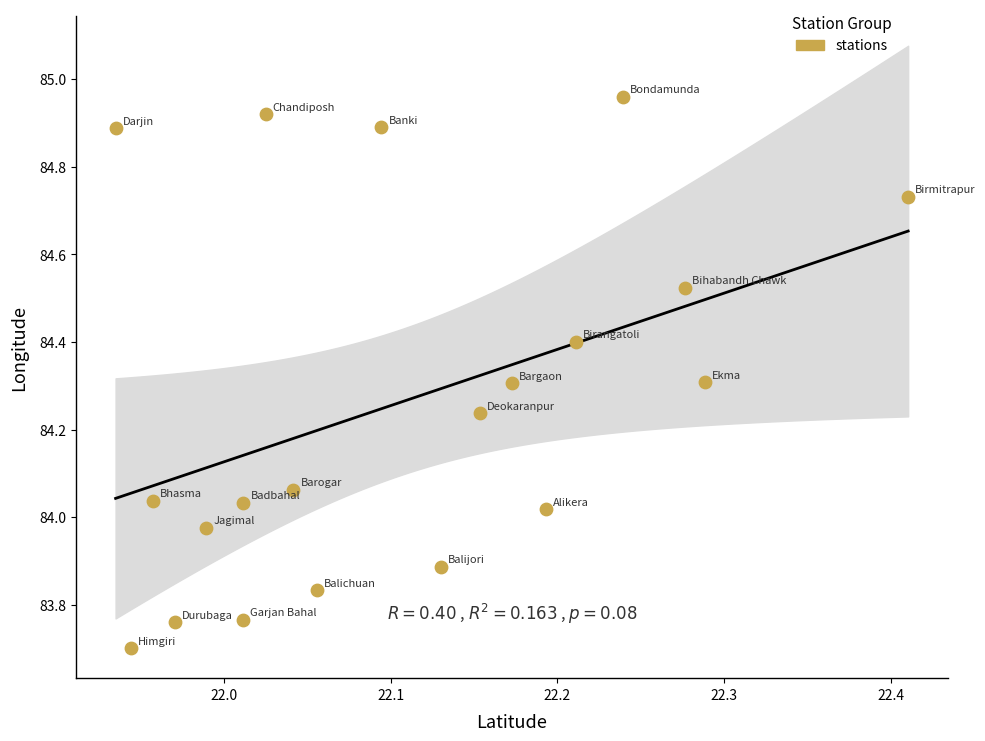

What is the range of Y values (max minus min)?

1.3